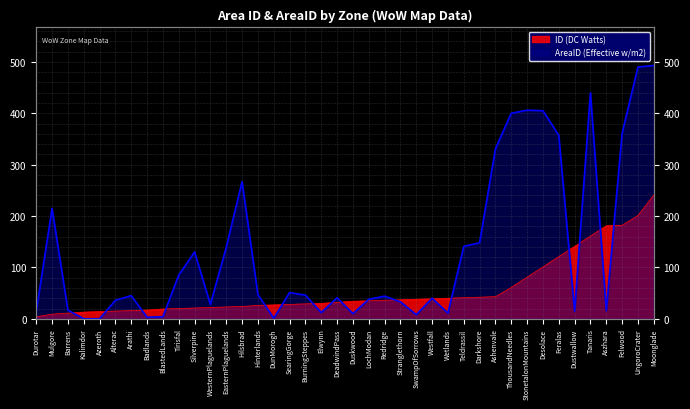

What are all the series names shown in the legend?

ID (DC Watts), AreaID (Effective w/m2)